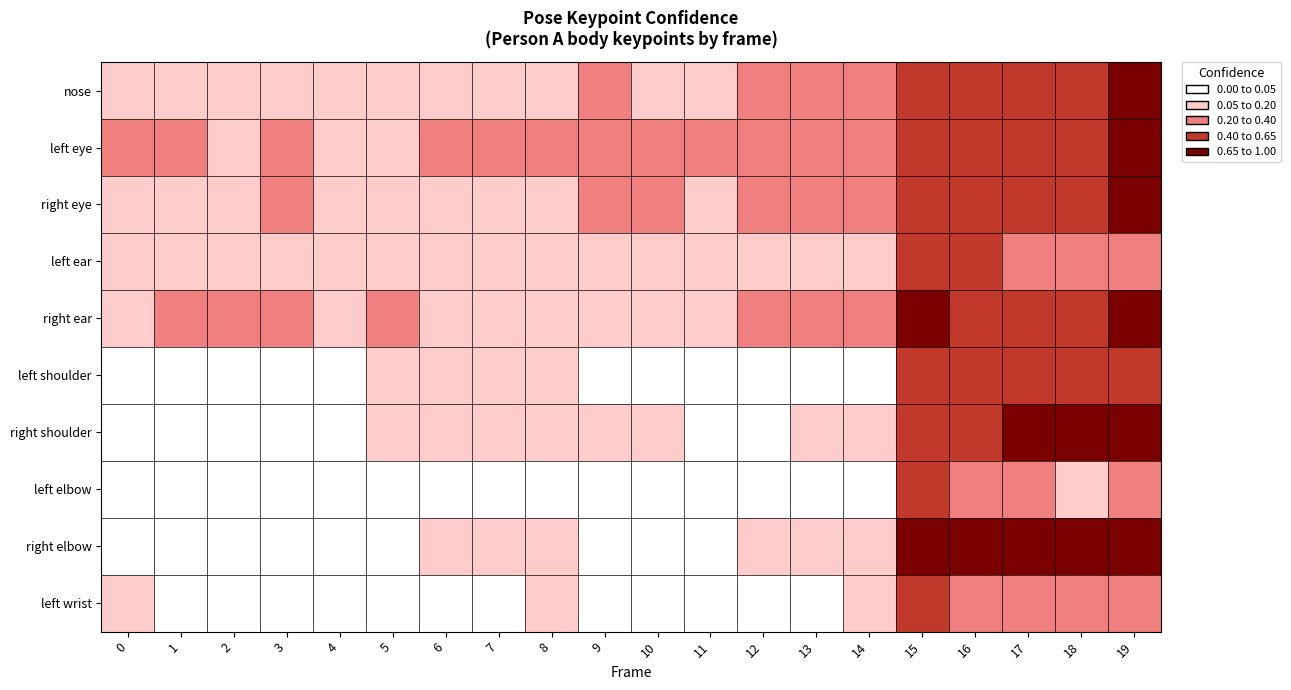

Which category has the highest value across all series?

17